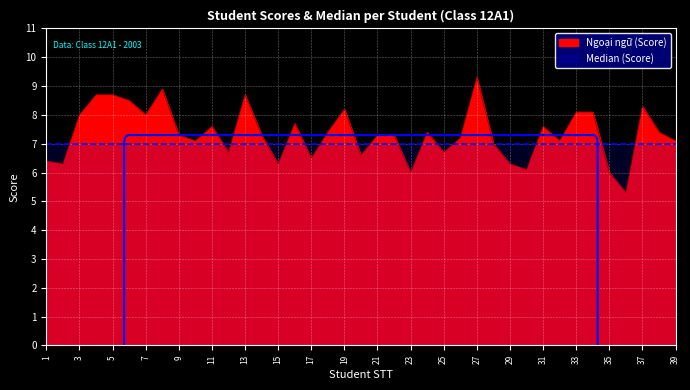

True or false: the data has more than 1 interior local peaks.

True